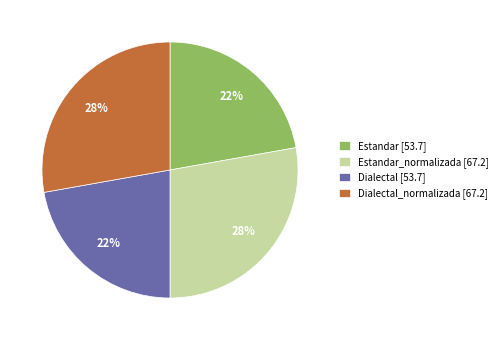

What percentage is the Dialectal_normalizada [67.2] slice, to the nearest percent?

28%